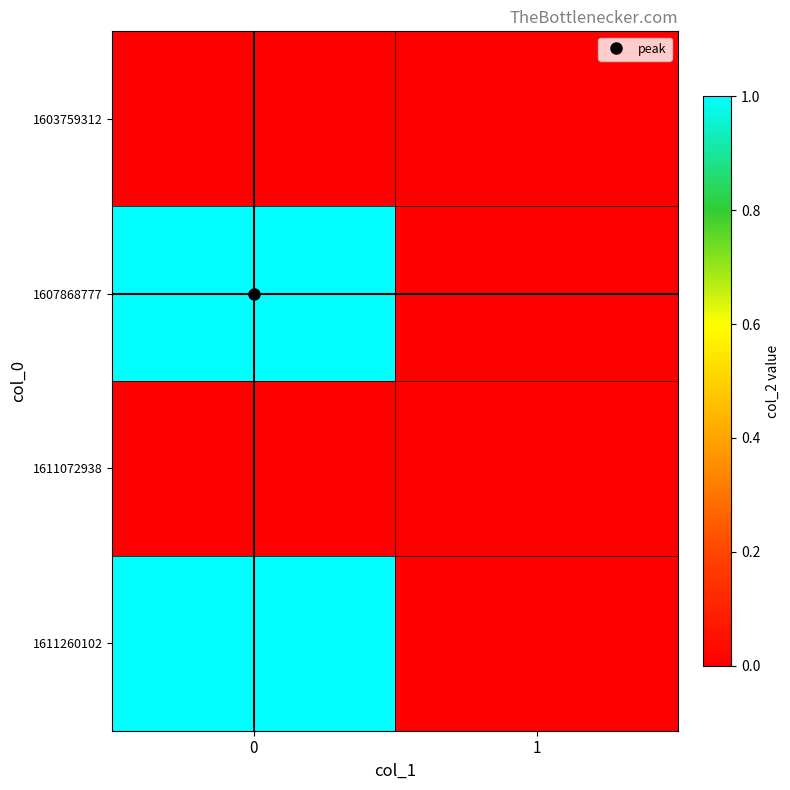

Reading right to left, list all the values displayed in this chart.

row_0: 1=0	0=0
row_1: 1=0	0=1
row_2: 1=0	0=0
row_3: 1=0	0=1